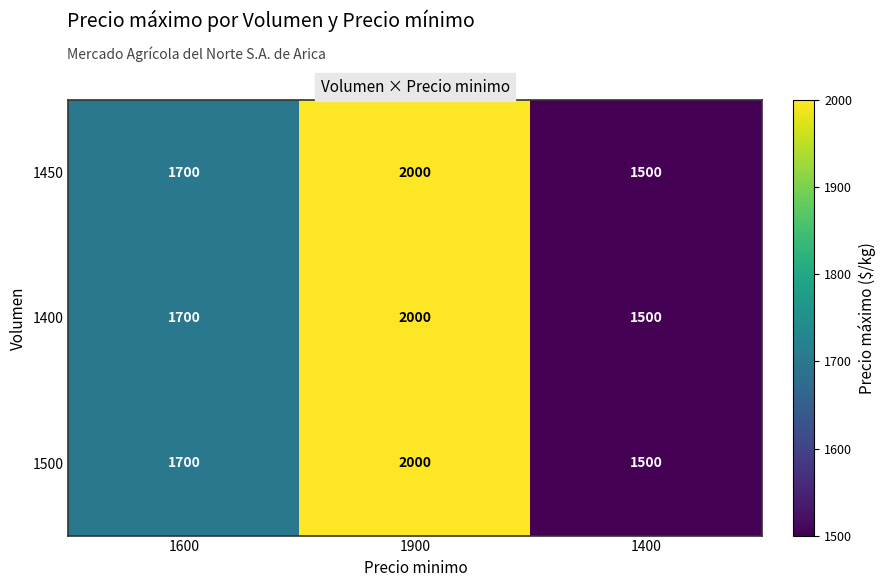

Is it true that 1400 equals 593 at 1400?

False